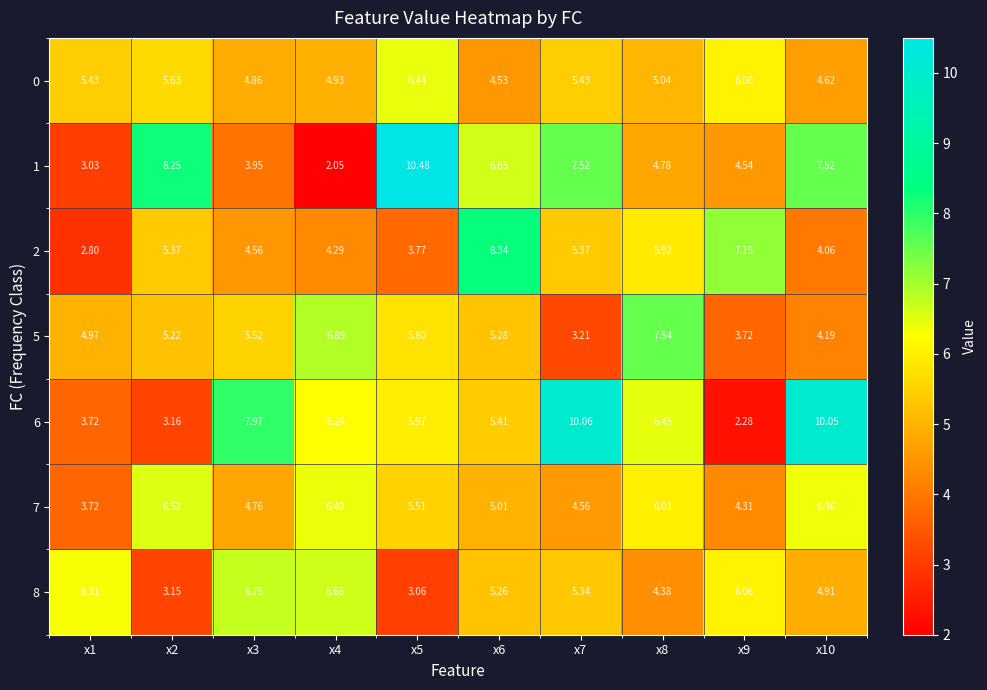

Reading left to right, what are all the values shown in this chart?

0: x1=5.4	x2=5.6	x3=4.9	x4=4.9	x5=6.4	x6=4.5	x7=5.4	x8=5.0	x9=6.1	x10=4.6
1: x1=3.0	x2=8.2	x3=4.0	x4=2.0	x5=10.5	x6=6.7	x7=7.5	x8=4.8	x9=4.5	x10=7.5
2: x1=2.8	x2=5.4	x3=4.6	x4=4.3	x5=3.8	x6=8.3	x7=5.4	x8=5.9	x9=7.2	x10=4.1
5: x1=5.0	x2=5.2	x3=5.5	x4=6.9	x5=5.8	x6=5.3	x7=3.2	x8=7.5	x9=3.7	x10=4.2
6: x1=3.7	x2=3.2	x3=8.0	x4=6.2	x5=6.0	x6=5.4	x7=10.1	x8=6.5	x9=2.3	x10=10.1
7: x1=3.7	x2=6.5	x3=4.8	x4=6.4	x5=5.5	x6=5.0	x7=4.6	x8=6.0	x9=4.3	x10=6.4
8: x1=6.3	x2=3.1	x3=6.8	x4=6.7	x5=3.1	x6=5.3	x7=5.3	x8=4.4	x9=6.1	x10=4.9